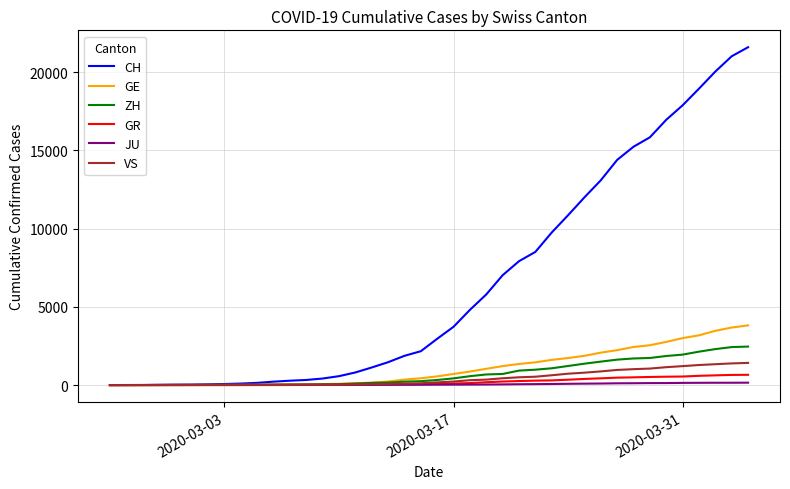

What is the maximum value shown in the chart?

21593